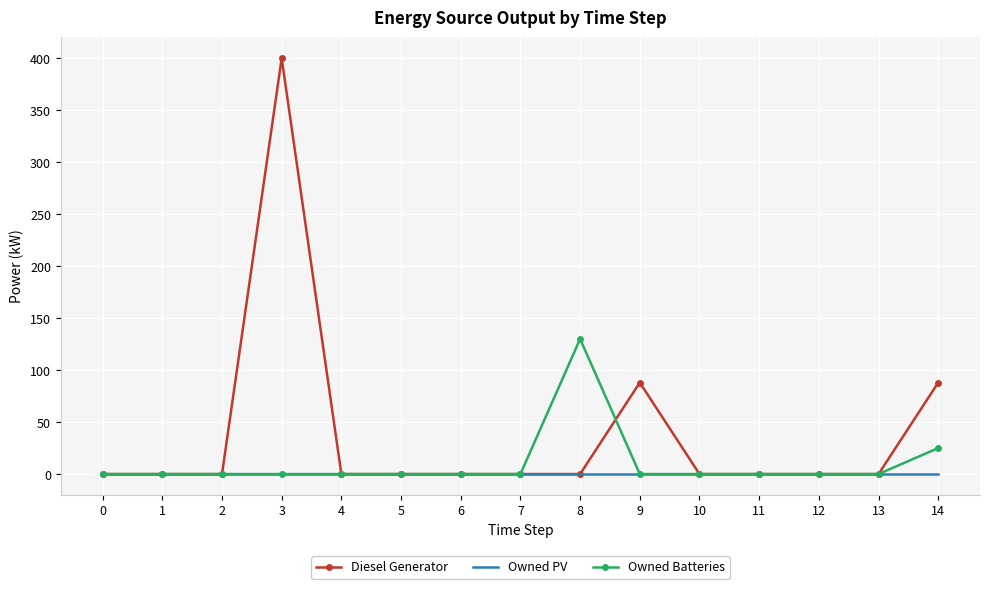

At which category is the sum across all series the highest?

3